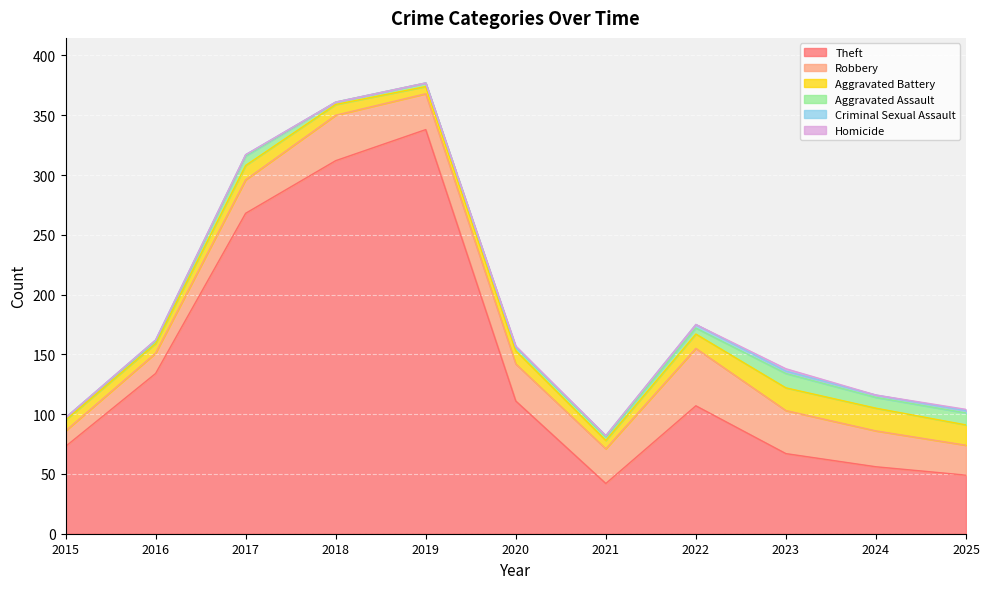

True or false: Theft and Aggravated Battery cross at least once.

False